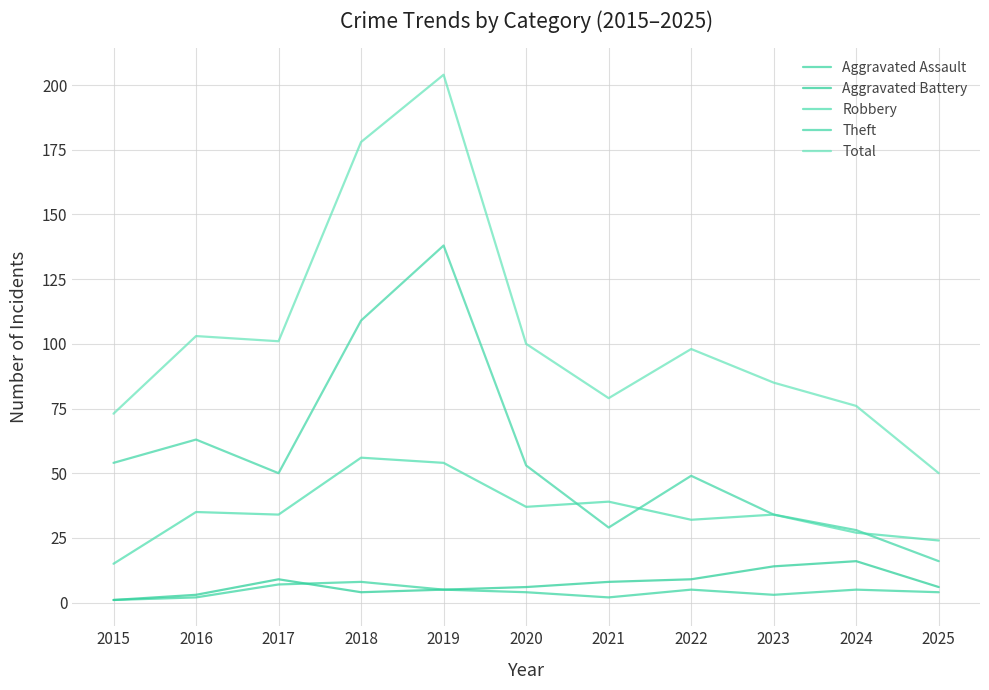

True or false: Aggravated Battery and Theft cross at least once.

False